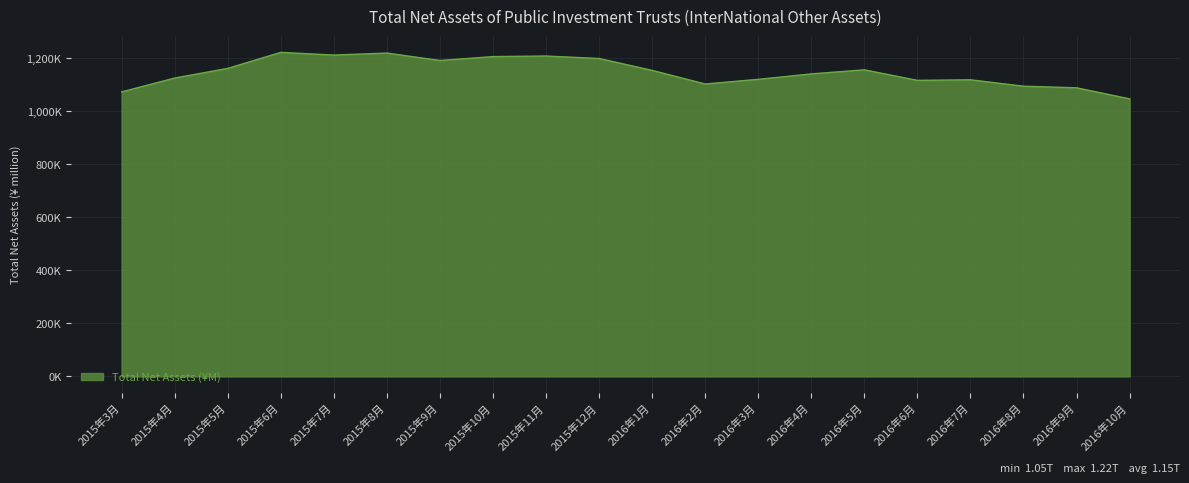

List the labels in order of value, largest first.

2015年6月, 2015年8月, 2015年7月, 2015年11月, 2015年10月, 2015年12月, 2015年9月, 2015年5月, 2016年5月, 2016年1月, 2016年4月, 2015年4月, 2016年3月, 2016年7月, 2016年6月, 2016年2月, 2016年8月, 2016年9月, 2015年3月, 2016年10月